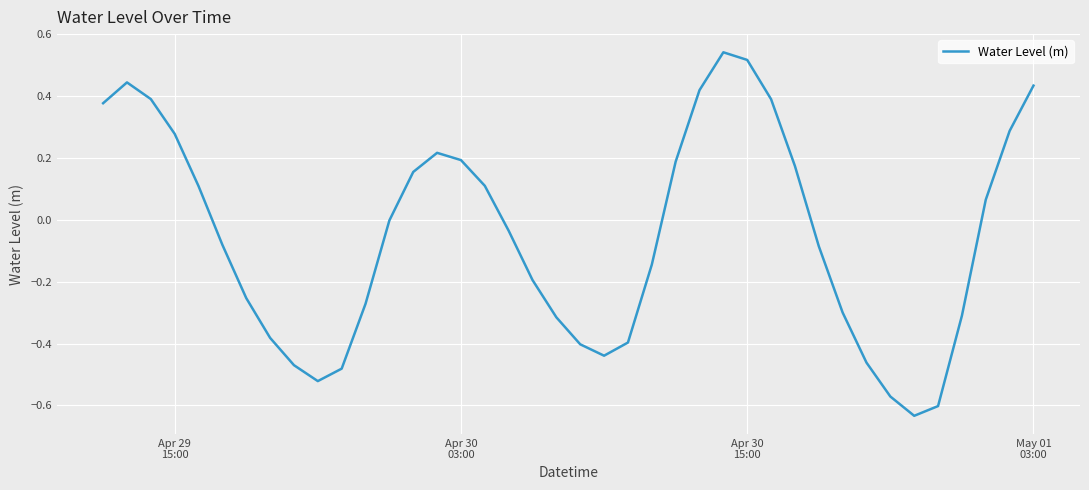

What is the difference between the maximum and minimum values?

1.2